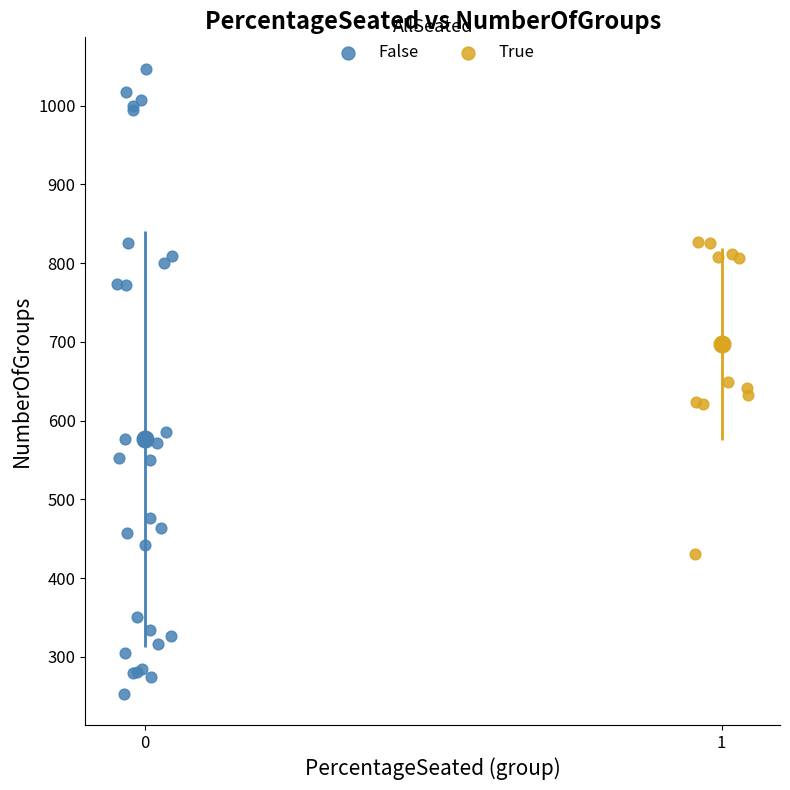

Which series has the widest spread of Y values?

False